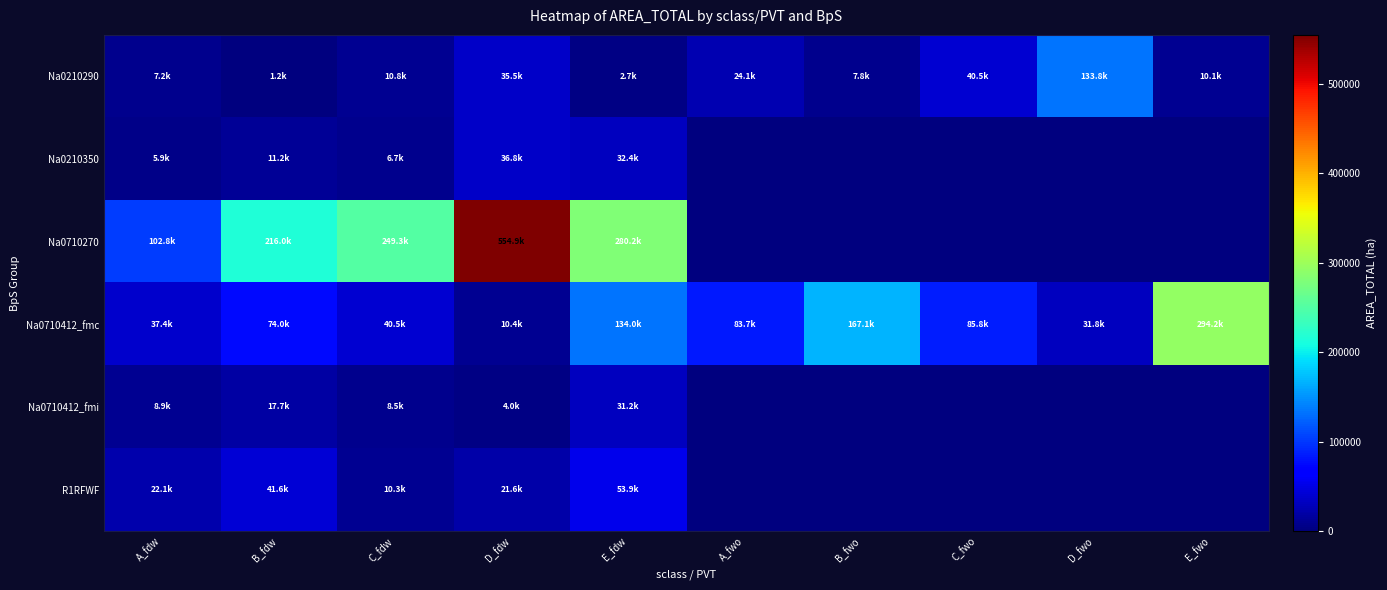

At which category is the sum across all series the highest?

D_fdw